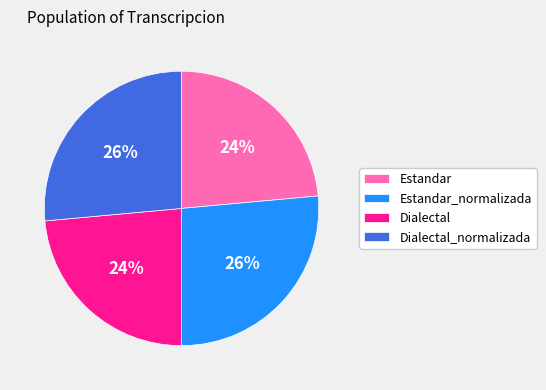

To the nearest percent, what percentage of the pie is Estandar?

24%